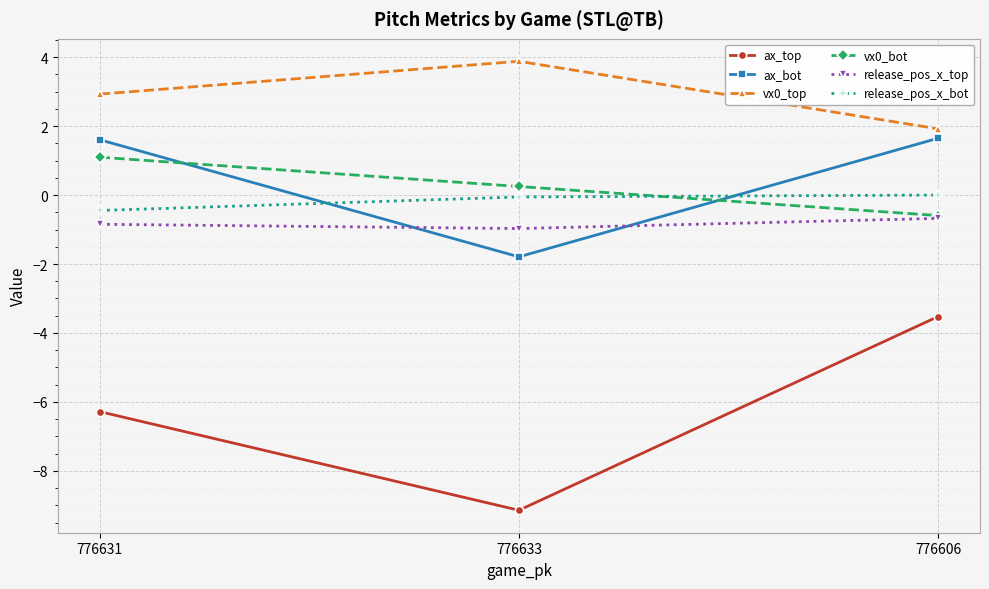

What is the label of the 2nd point from the left?

776633